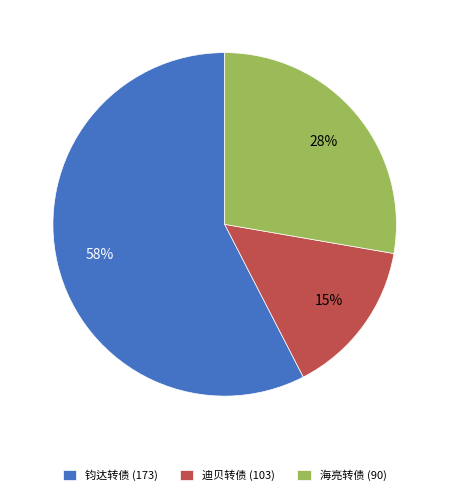

How many segments does this pie chart have?

3